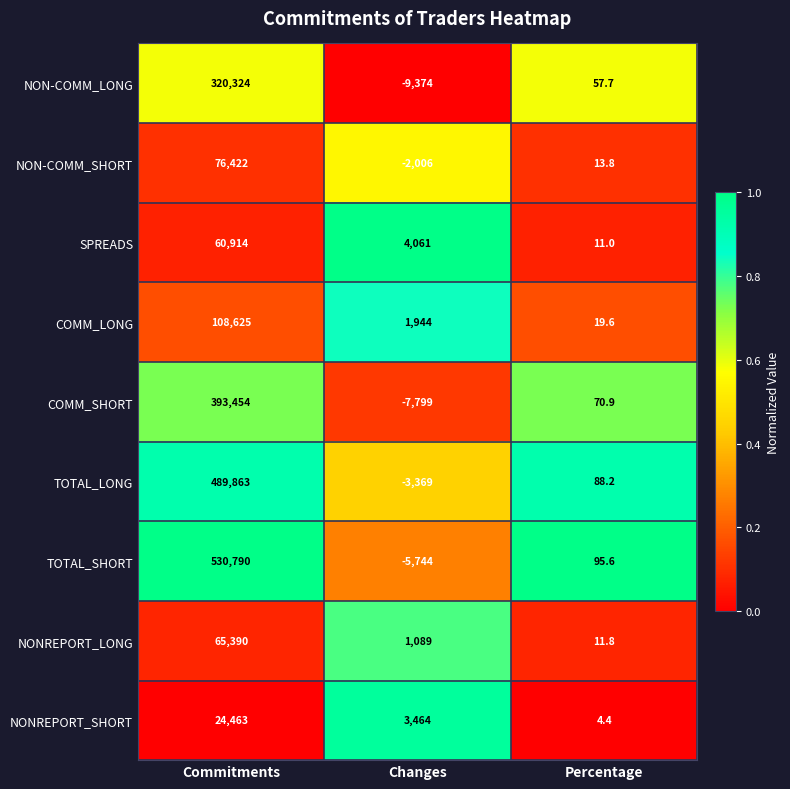

What is the lowest value of the NON-COMM_SHORT series?

-2006.0